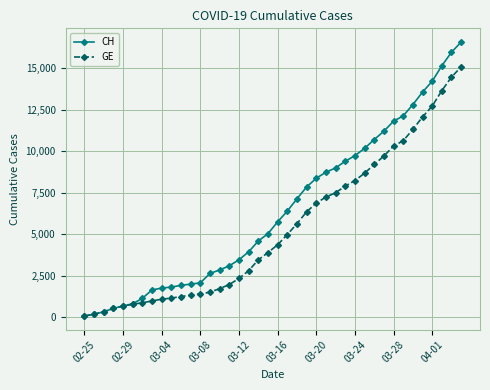

List the series in order of their peak value, lowest first.

GE, CH